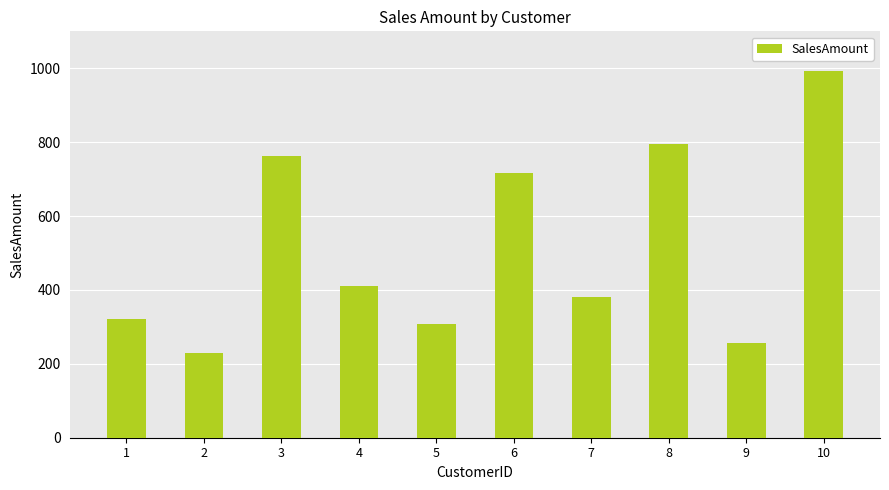

Rank the categories by value from highest to lowest.

10, 8, 3, 6, 4, 7, 1, 5, 9, 2